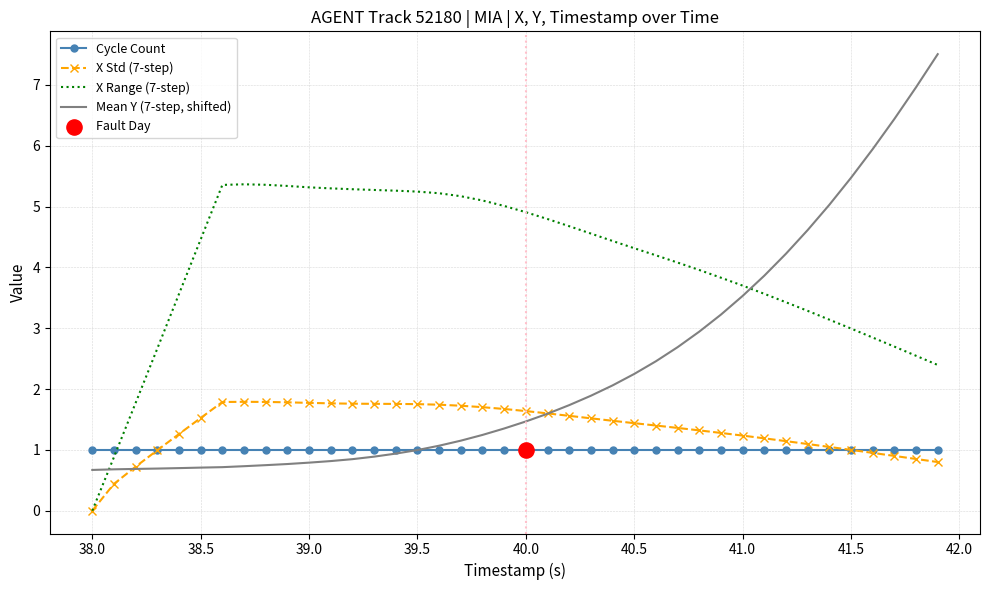

Which series has the widest spread of values?

Mean Y (7-step, shifted)